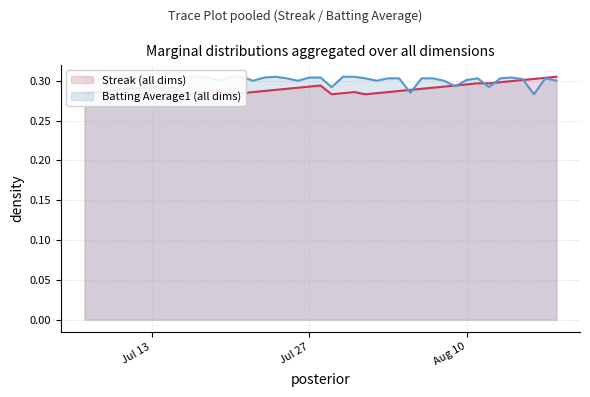

Read the Batting Average1 value at 2010-08-14.

0.3